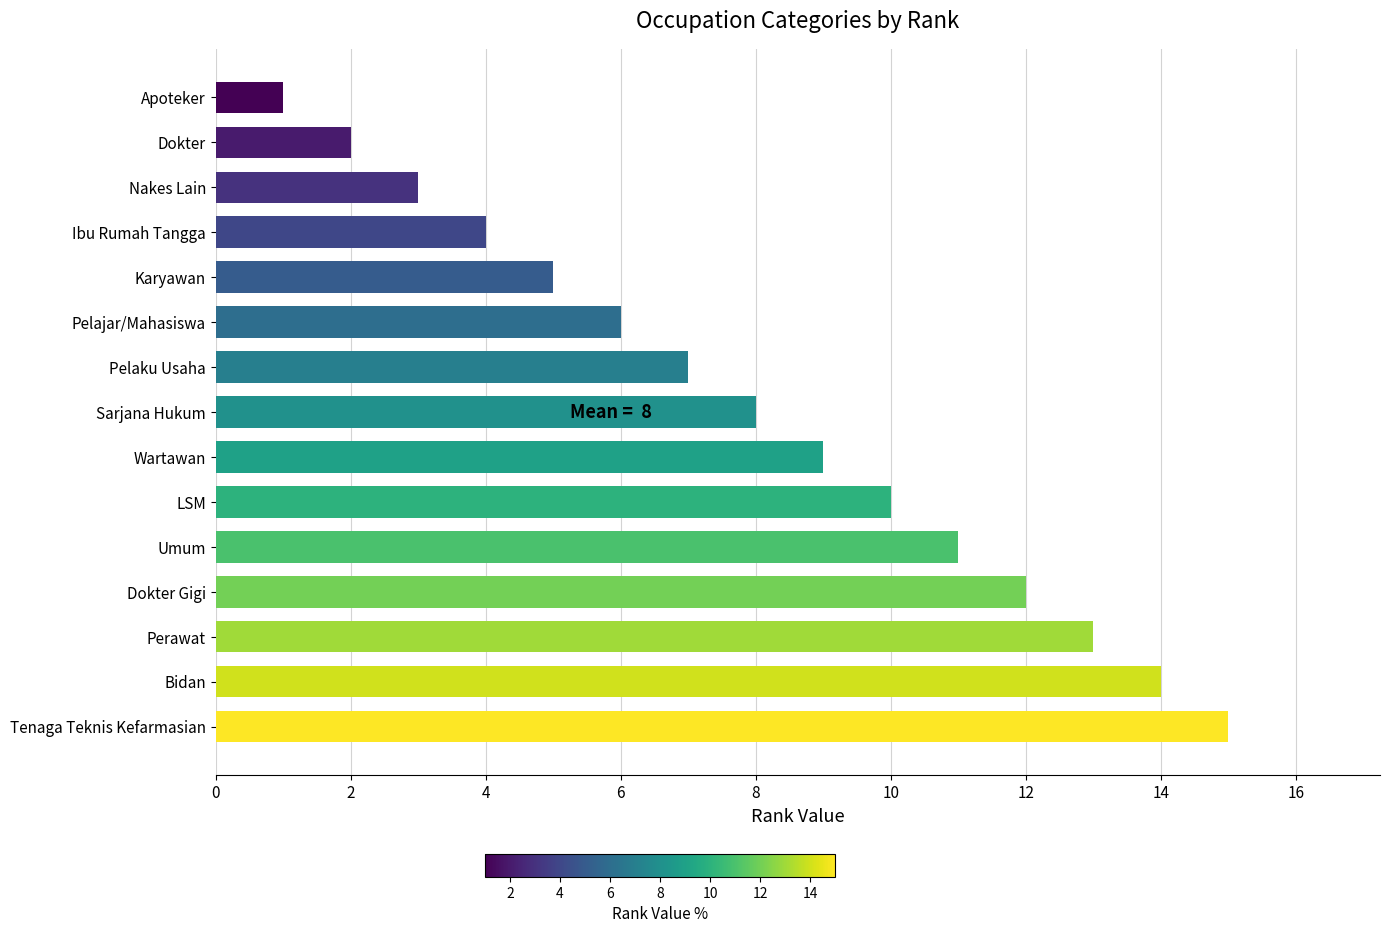

How many values are below 8?

7